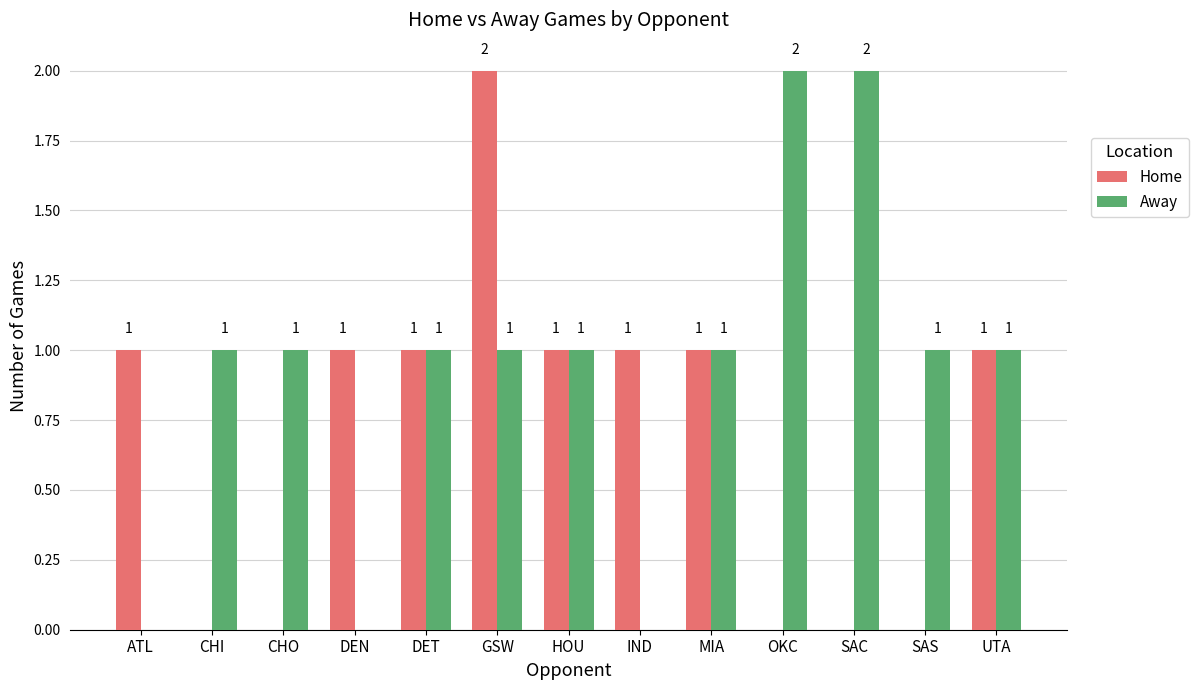

The value of Away at DET is 1. True or false?

True